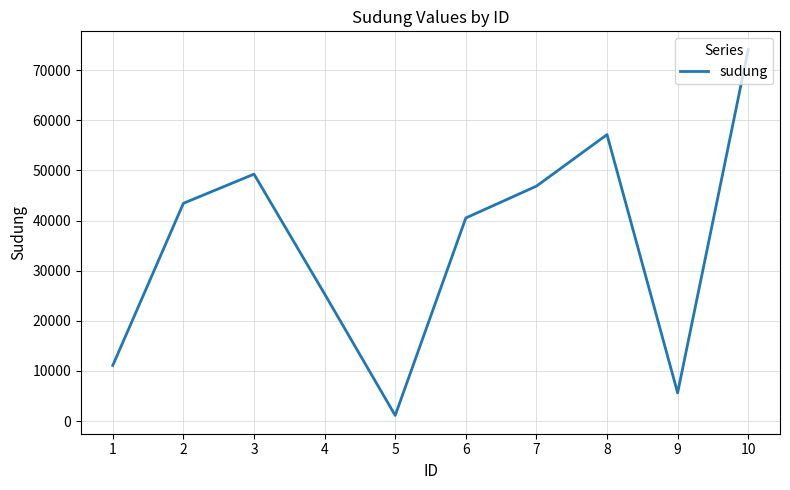

How many lines are shown in the chart?

1